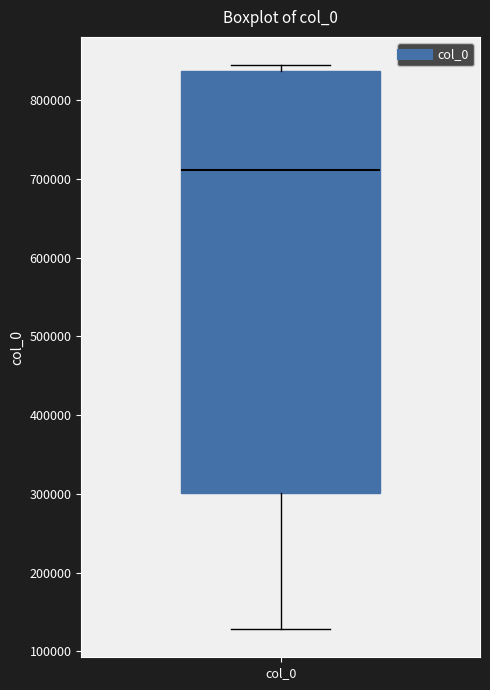

Transcribe this box plot: give where the median line is, the range the box spans, and where the two whiskers end, as read against the y-axis. The values are not printed on the chart, so give them approximately, as read against the axis.

median 710000, box 300000 to 840000, whiskers 130000 to 840000 (just above the box's upper edge)